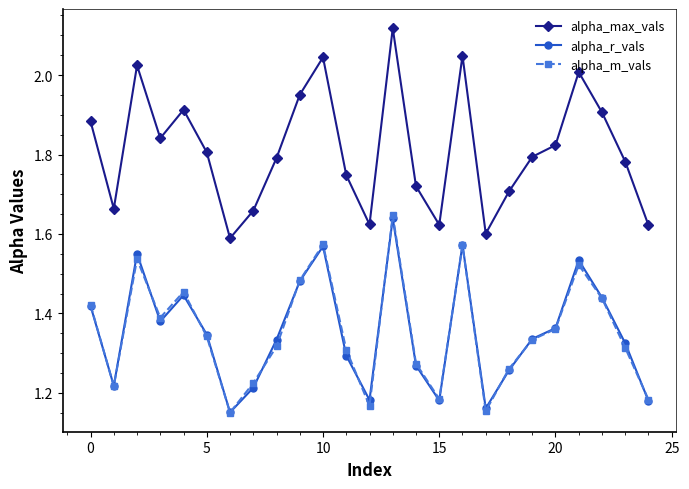

True or false: alpha_max_vals and alpha_m_vals intersect in this chart.

False